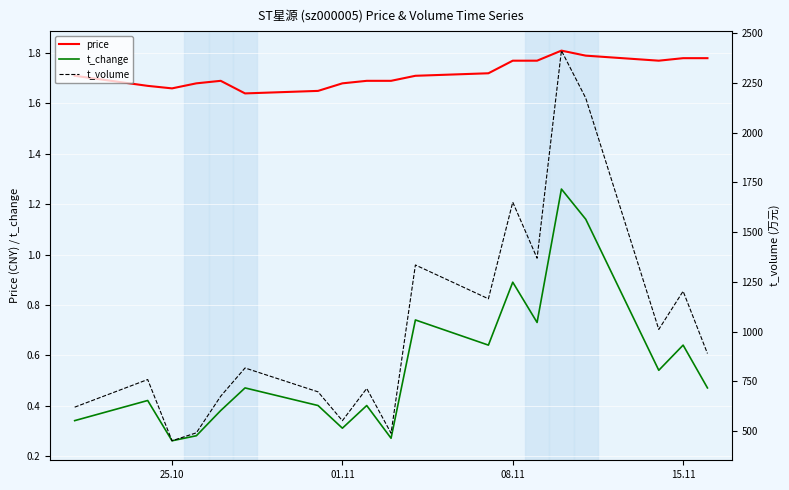

True or false: price and t_change intersect in this chart.

False